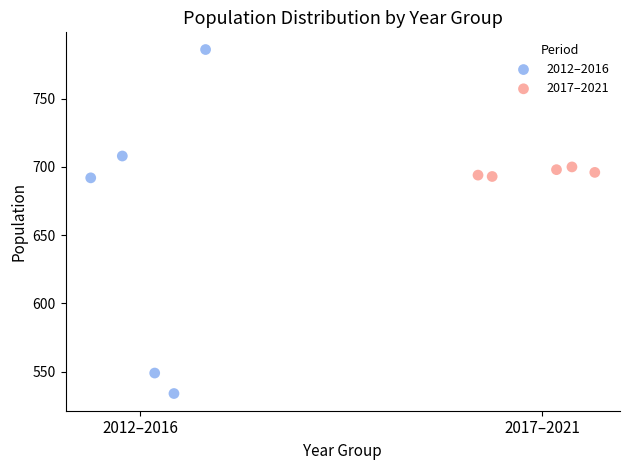

Which series reaches the maximum Y coordinate?

2012–2016